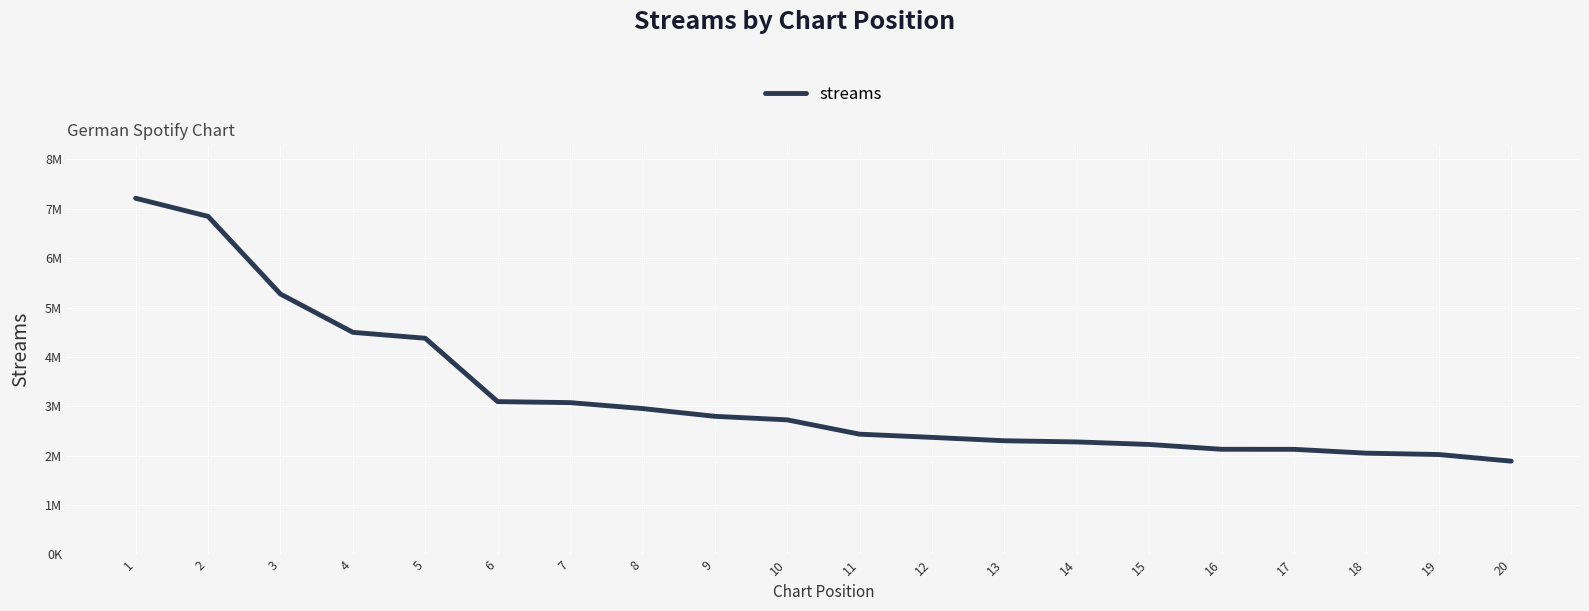

What is the greatest value displayed?

7213733